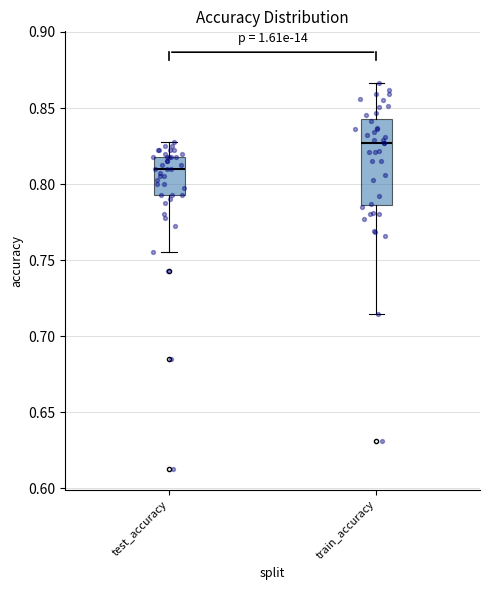

Reading left to right, read every box against the y-axis: the position of its median line, the range the box covers, and the ends of its whiskers. The values are not printed on the chart, so give them approximately, as read against the axis.

test_accuracy: median 0.810, box 0.790 to 0.820, whiskers 0.755 to 0.830
train_accuracy: median 0.825, box 0.785 to 0.845, whiskers 0.715 to 0.865